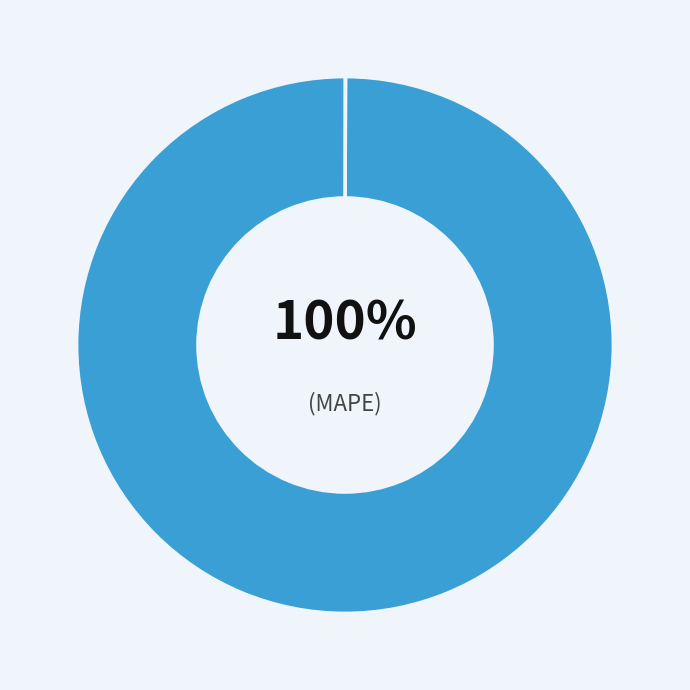

What is the largest slice in the pie chart?

MAPE